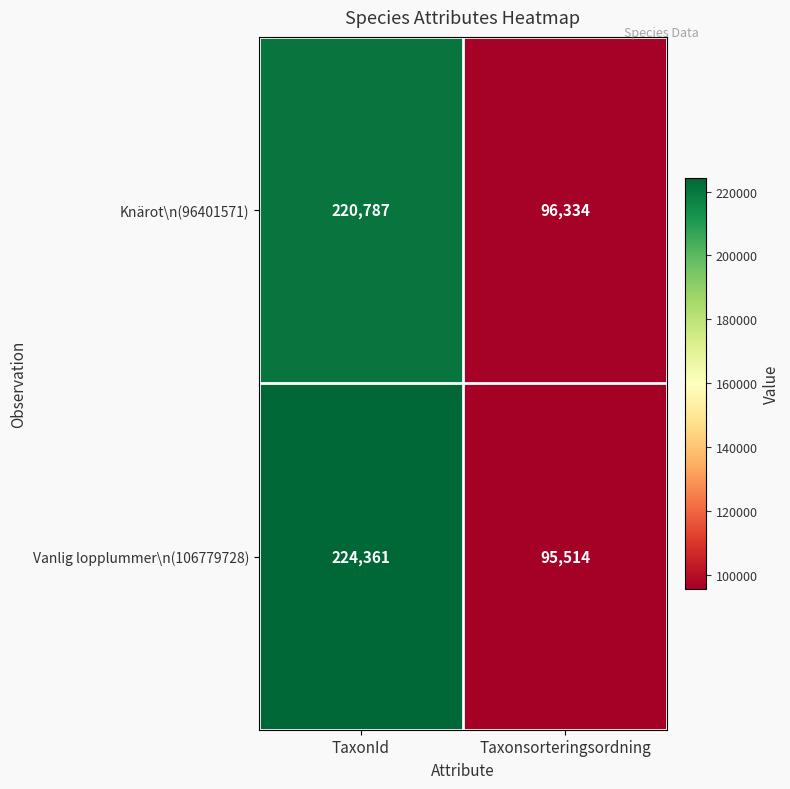

Which series has the widest spread of values?

Vanlig lopplummer\n(106779728)